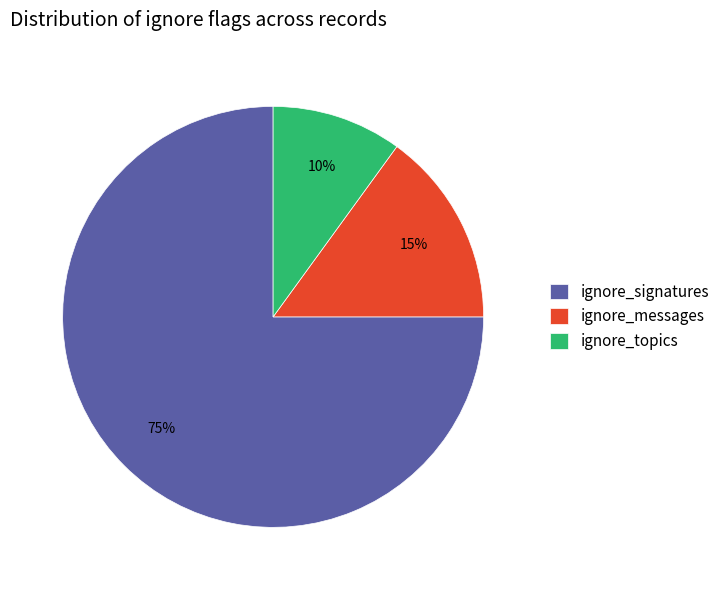

The ignore_messages slice represents 15% of the pie. True or false?

True